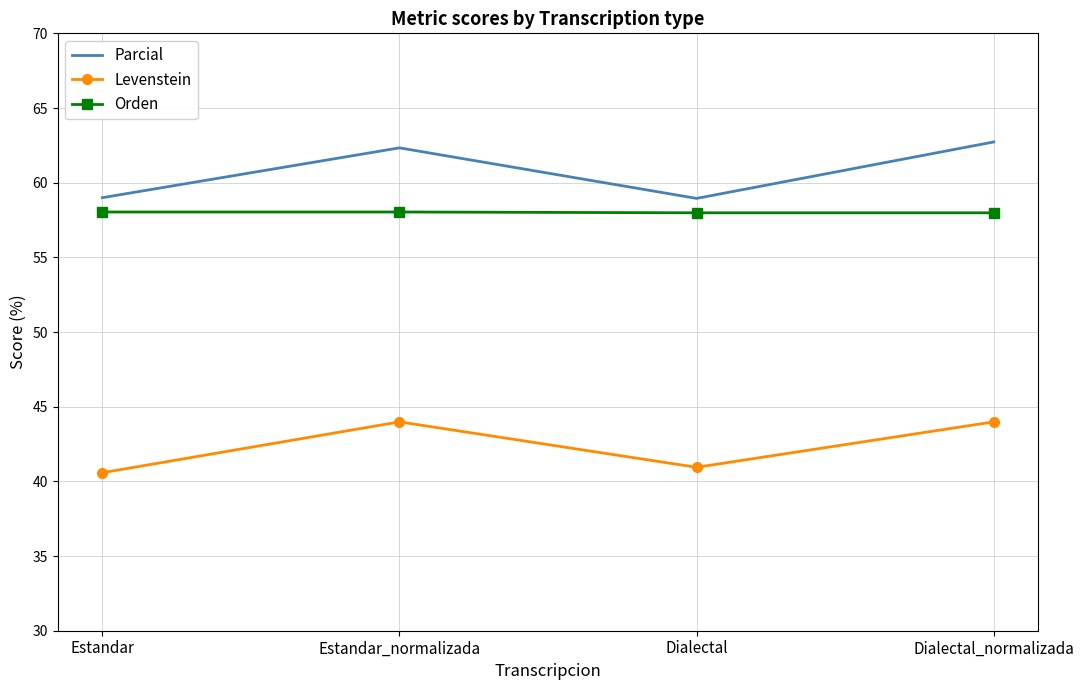

Is the value of Orden at Dialectal_normalizada greater than the value of Levenstein at Dialectal_normalizada?

Yes